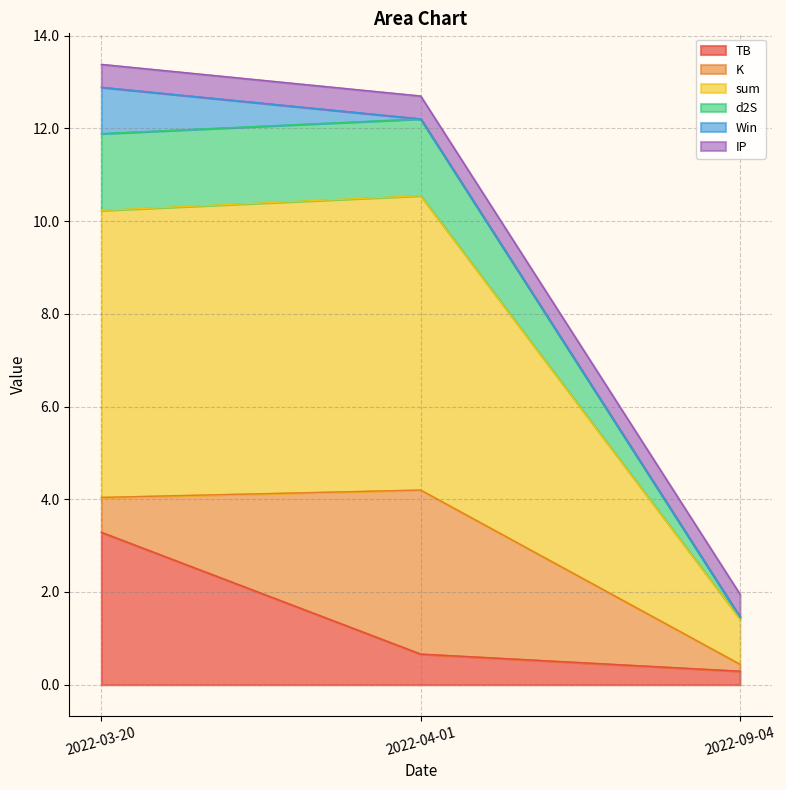

Does the chart display data point markers on the line(s)?

No